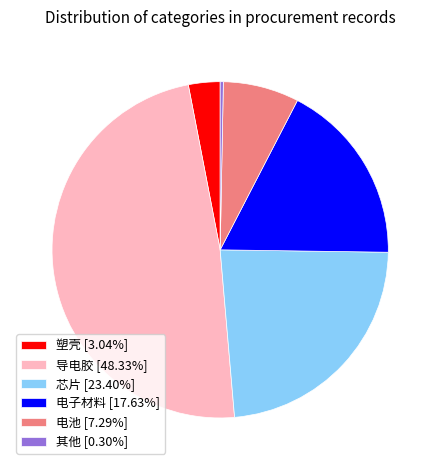

True or false: 芯片 accounts for 23% of the total.

True